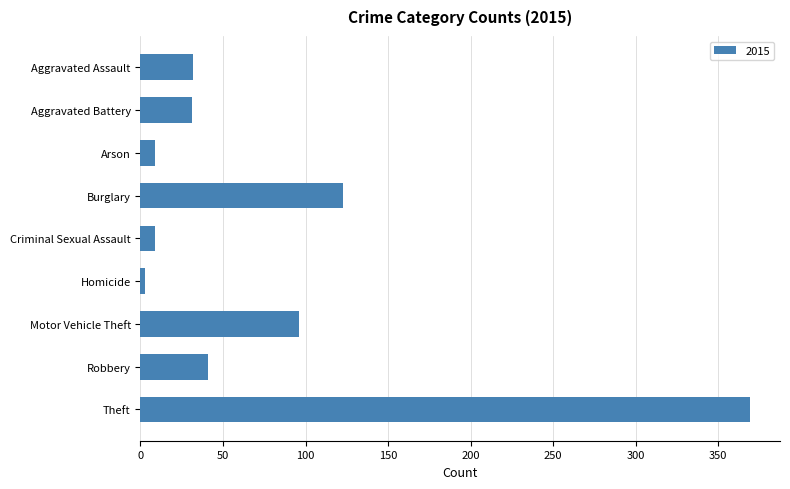

What is the label of the 2nd bar from the top?

Aggravated Battery